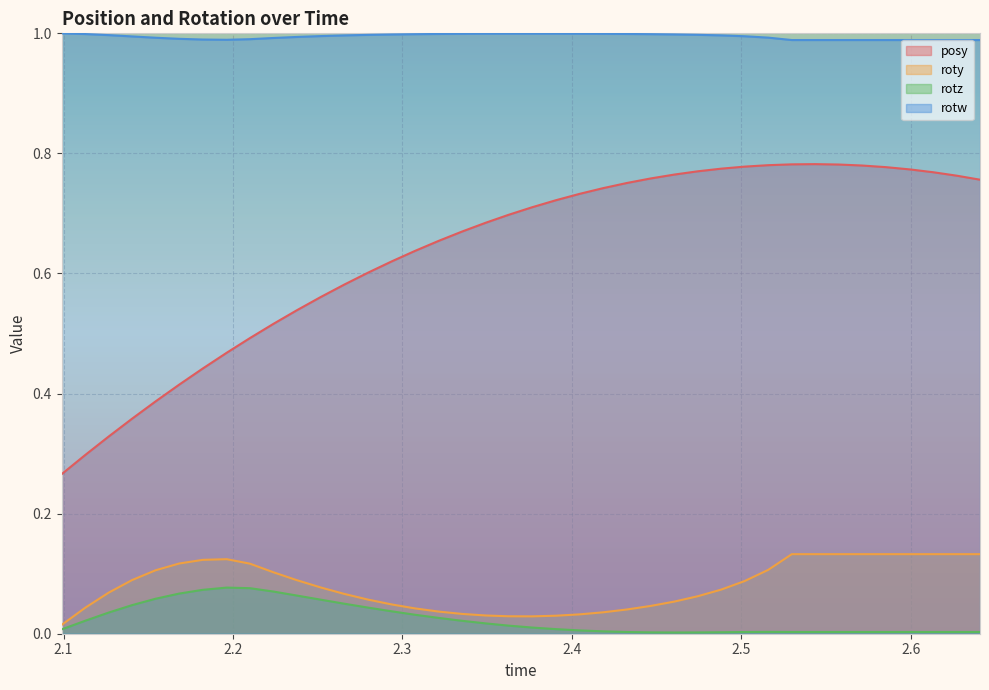

Rank the series by their maximum value, from lowest to highest.

rotz, roty, posy, rotw